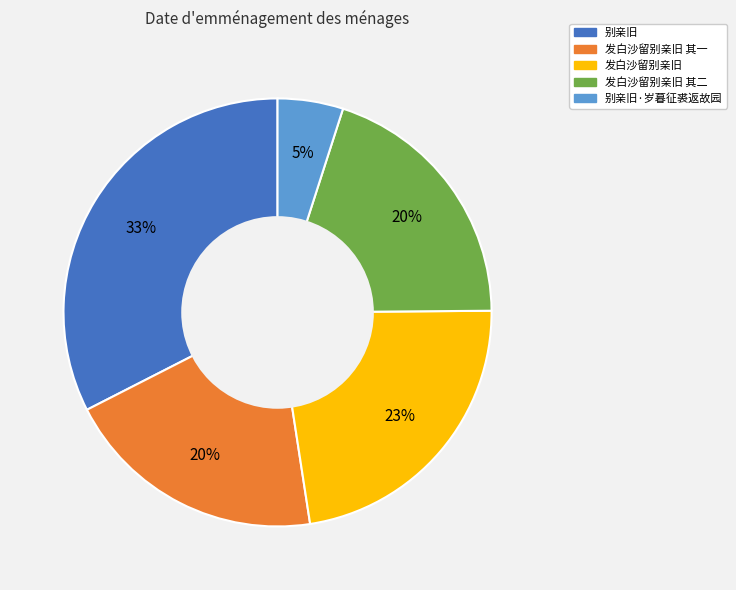

To the nearest percent, what is the difference between the largest and smallest slice percentages?

28%